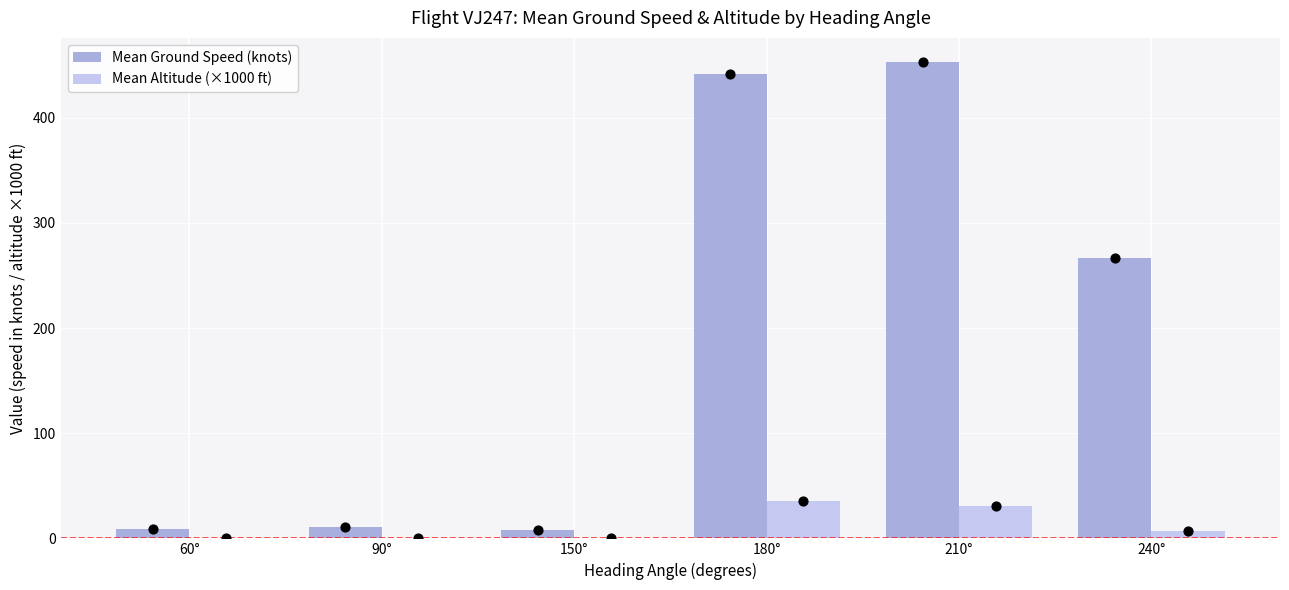

What is the total value across all series at 60°?

9.0